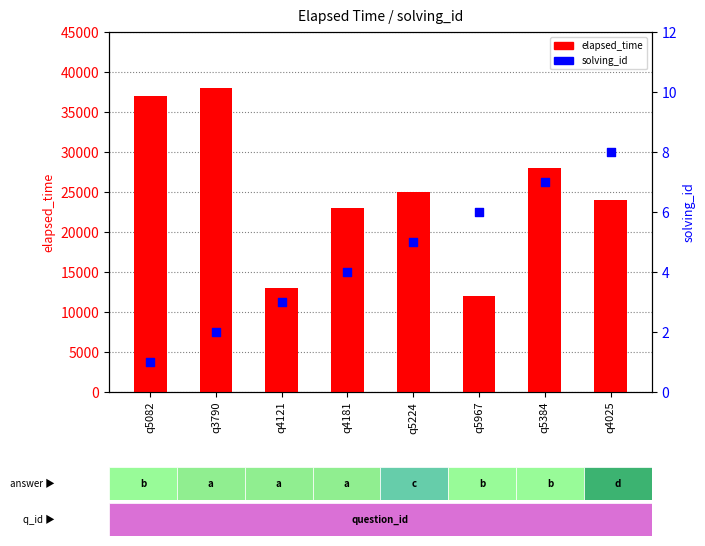

Which series reaches the maximum Y coordinate?

elapsed_time